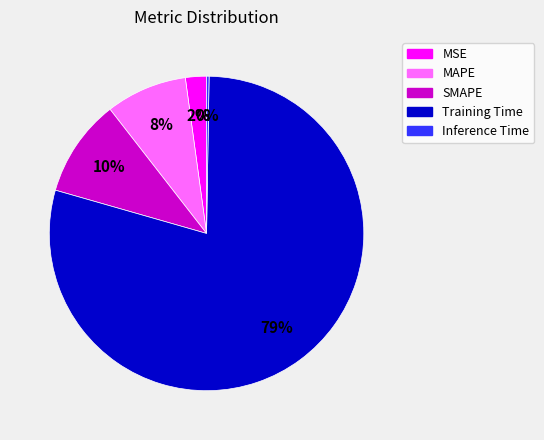

Is it true that MAPE is 1% of the pie?

False